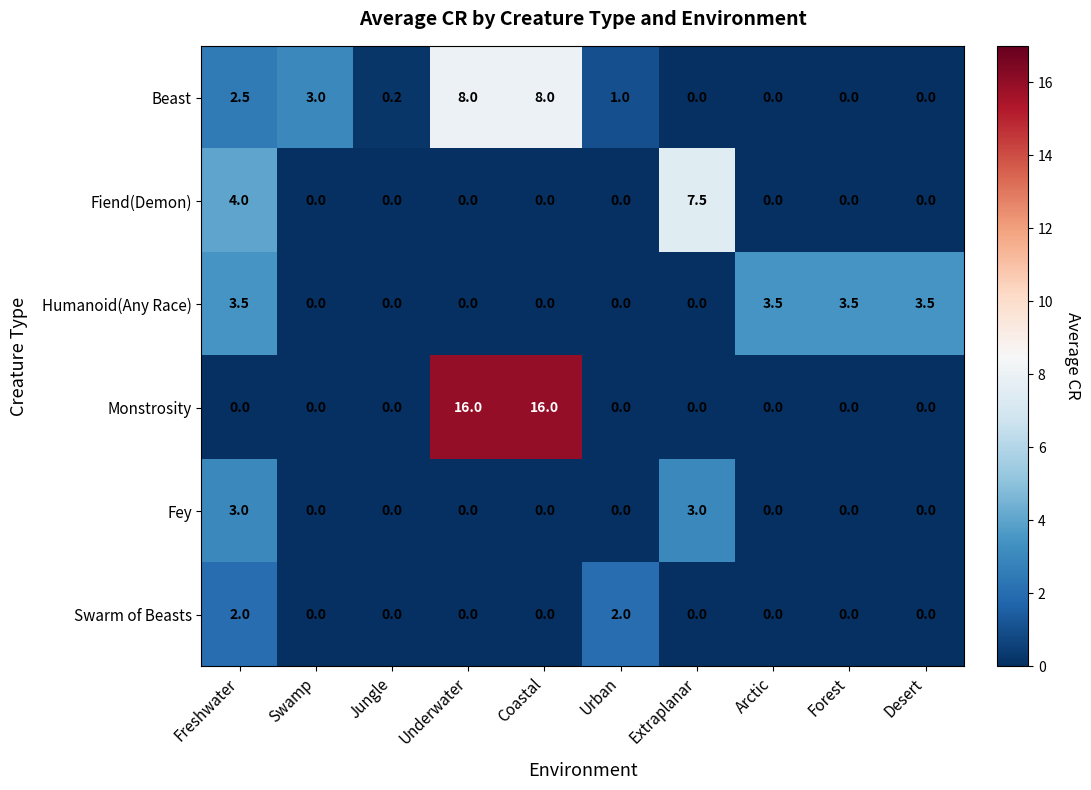

True or false: Monstrosity has a value of 9.3 at Arctic.

False